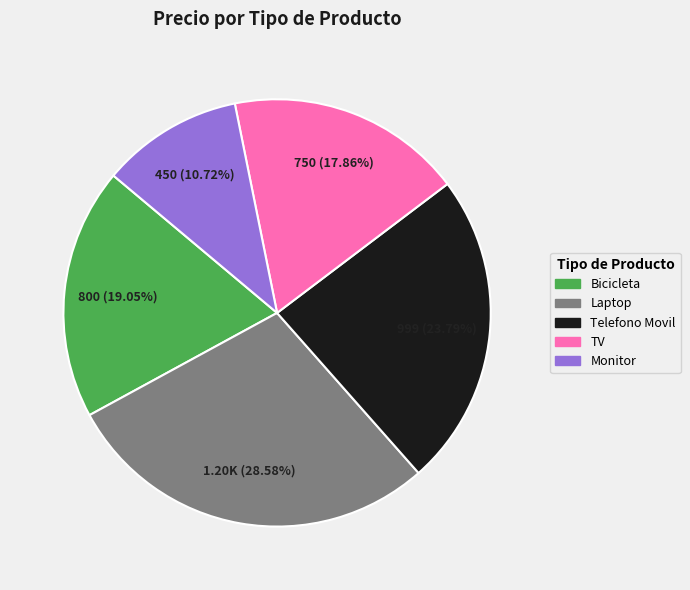

What is the smallest slice in the pie chart?

Monitor